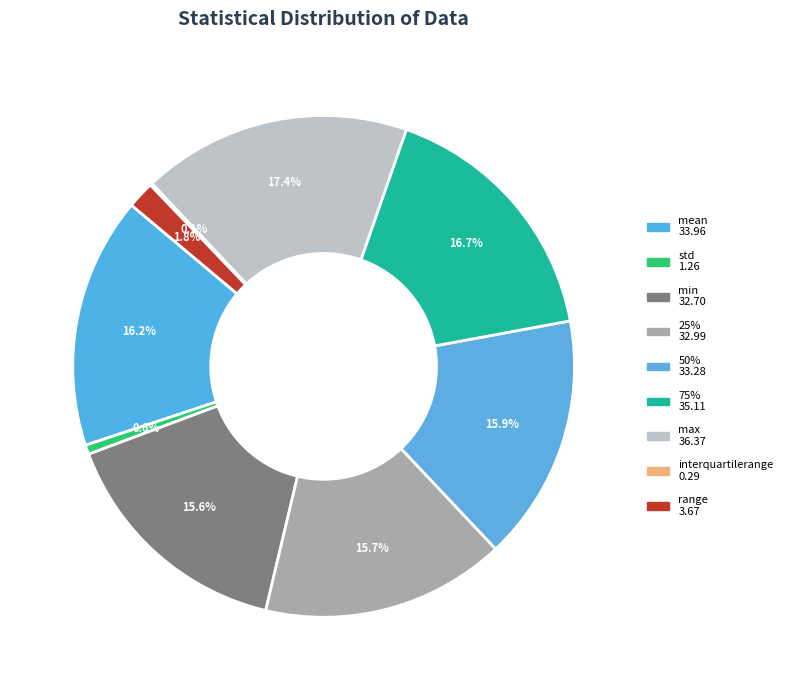

What is the change in value from 75% to max?

+1.3